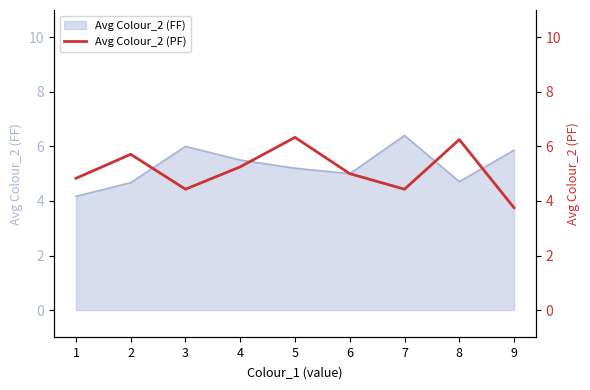

What is the smallest value displayed?

3.8